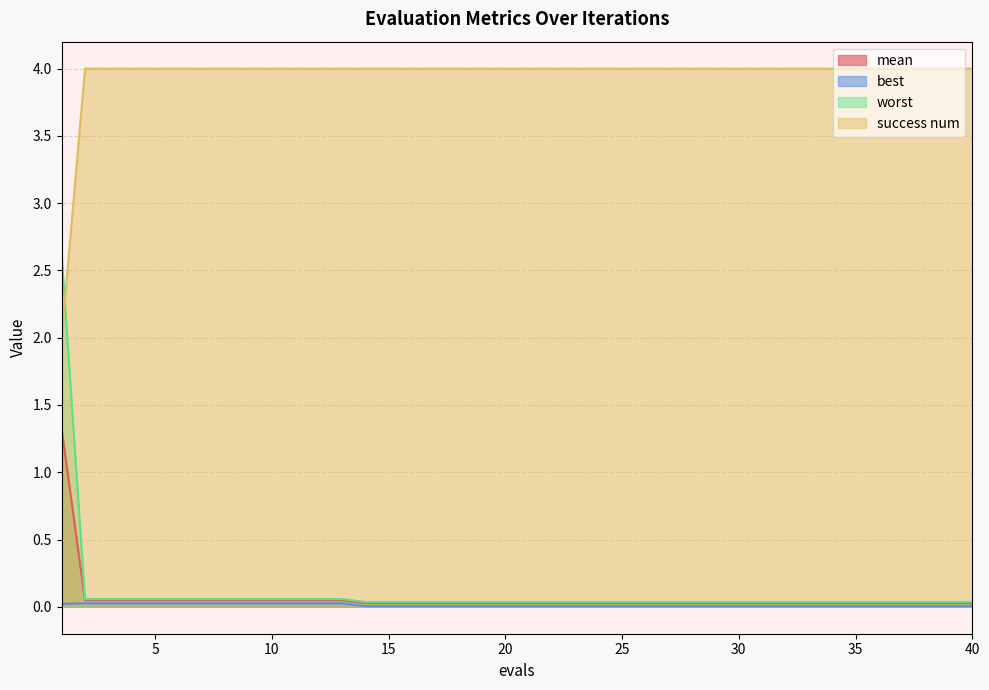

True or false: worst and success num intersect in this chart.

True